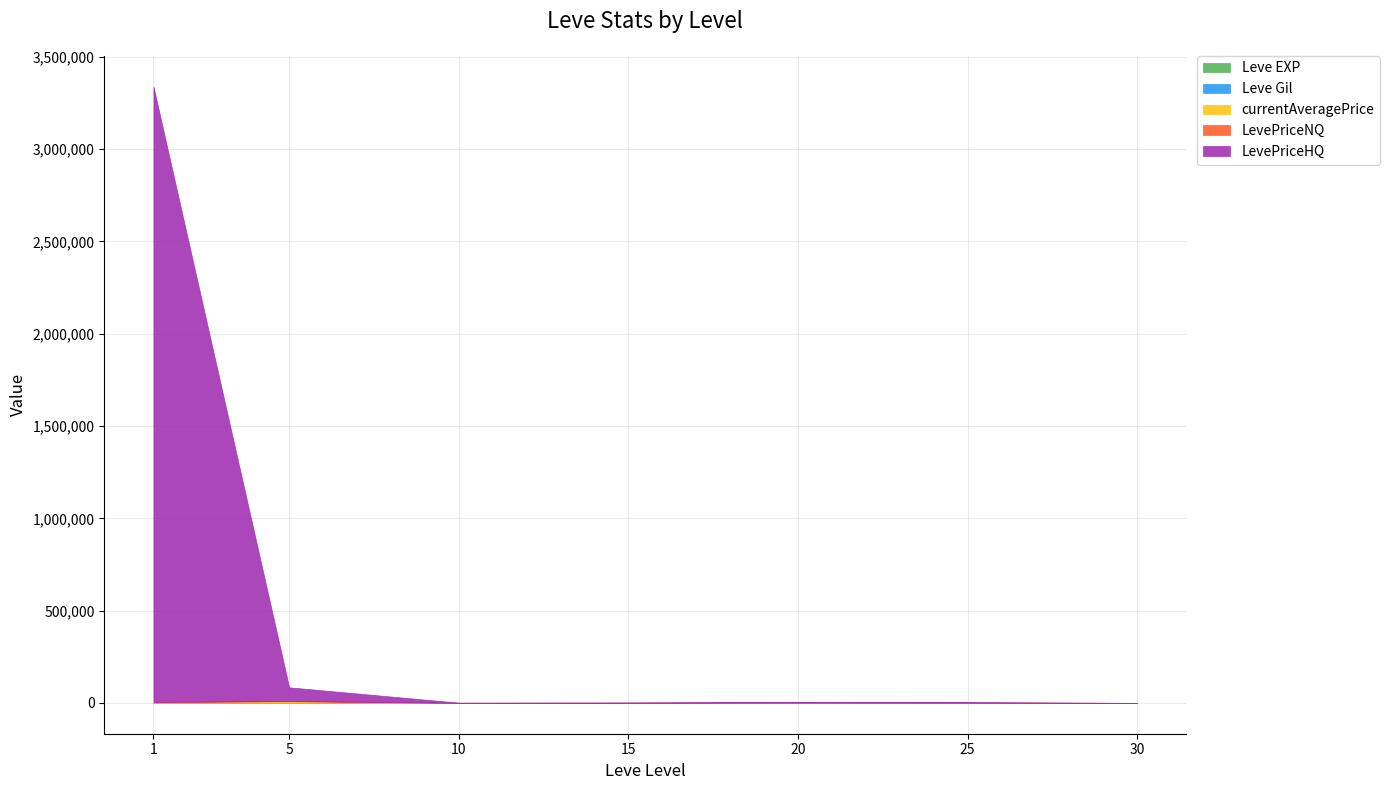

Reading left to right, what are all the values shown in this chart?

Leve EXP: 1=1	5=1	10=3	15=7	20=11	25=20	30=36
Leve Gil: 1=420	5=170	10=220	15=170	20=270	25=84	30=69
currentAveragePrice: 1=4847	5=8609	10=200	15=304	20=739	25=507	30=15
LevePriceNQ: 1=99	5=1775	10=180	15=912	20=1597	25=1425	30=41
LevePriceHQ: 1=3333581	5=73928	10=649	15=429	20=2838	25=1800	30=45